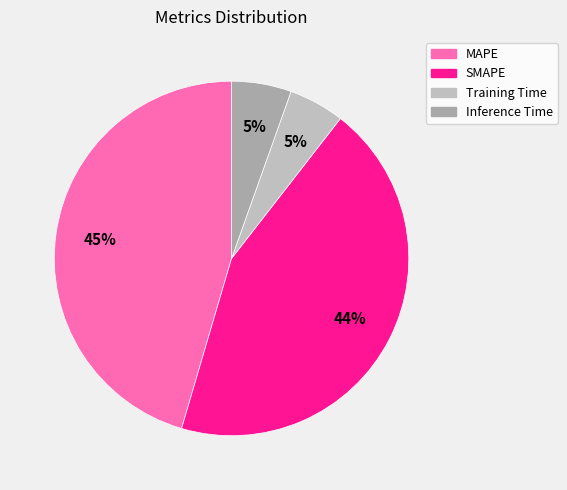

To the nearest percent, what is the difference between the largest and smallest slice percentages?

40%